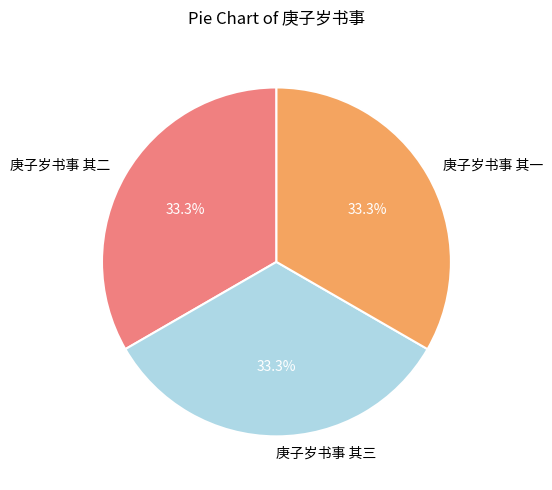

To the nearest percent, what percentage of the pie is 庚子岁书事 其三?

33%